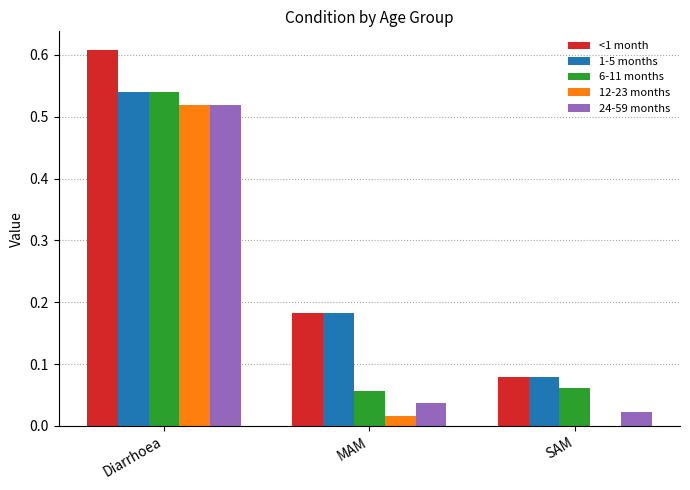

At which category is the sum across all series the highest?

Diarrhoea